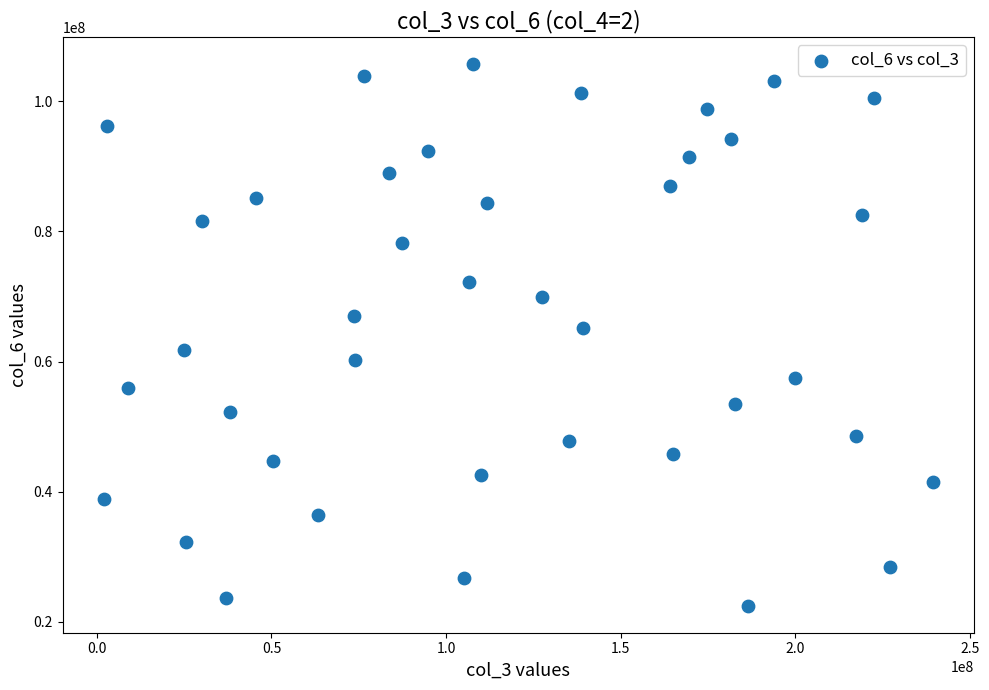

What is the range of X values (max minus min)?

237335472